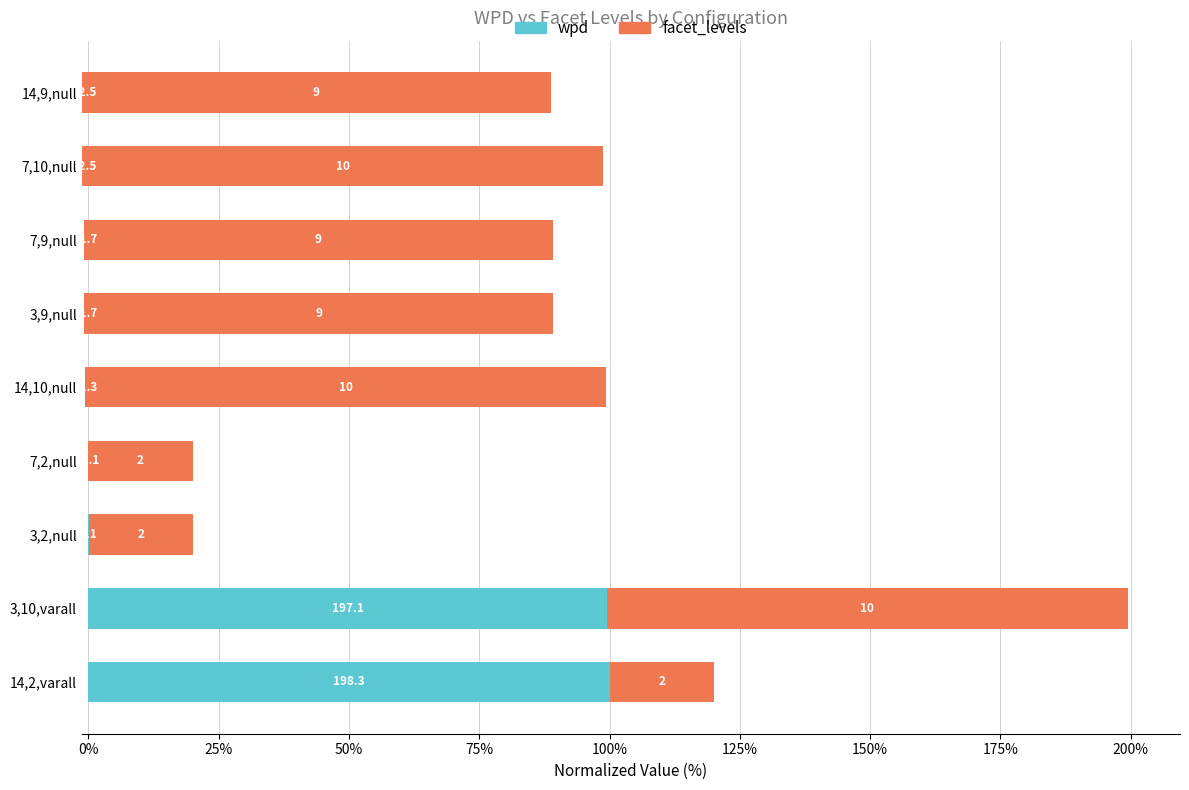

How many series are shown in this chart?

2